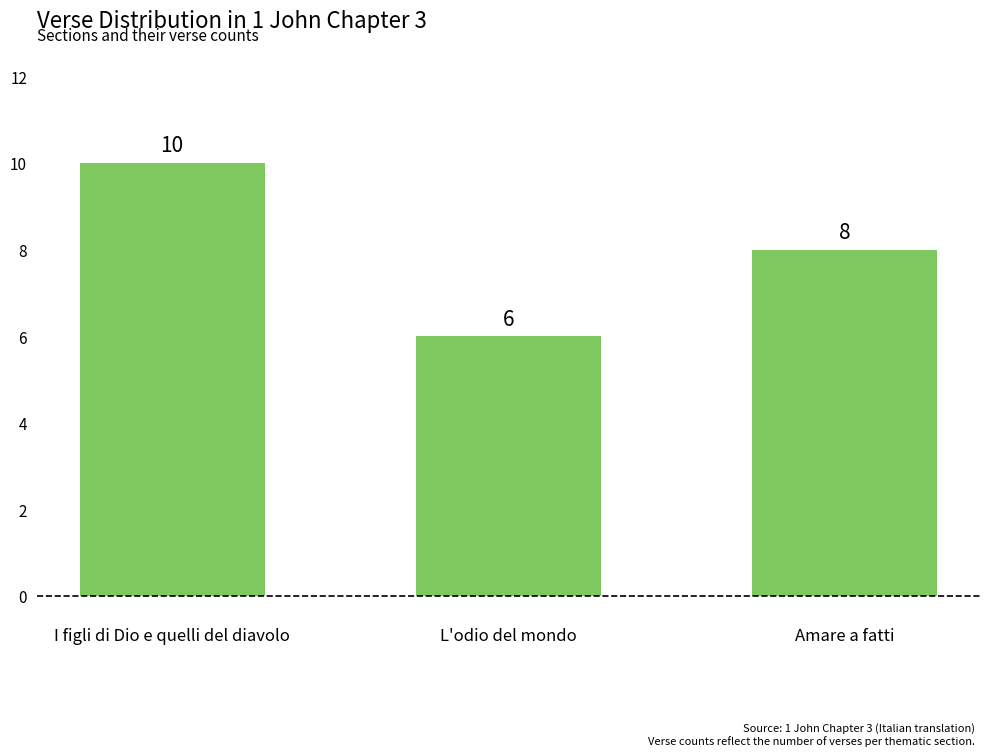

Reading left to right, extract all data points from this chart.

10	6	8